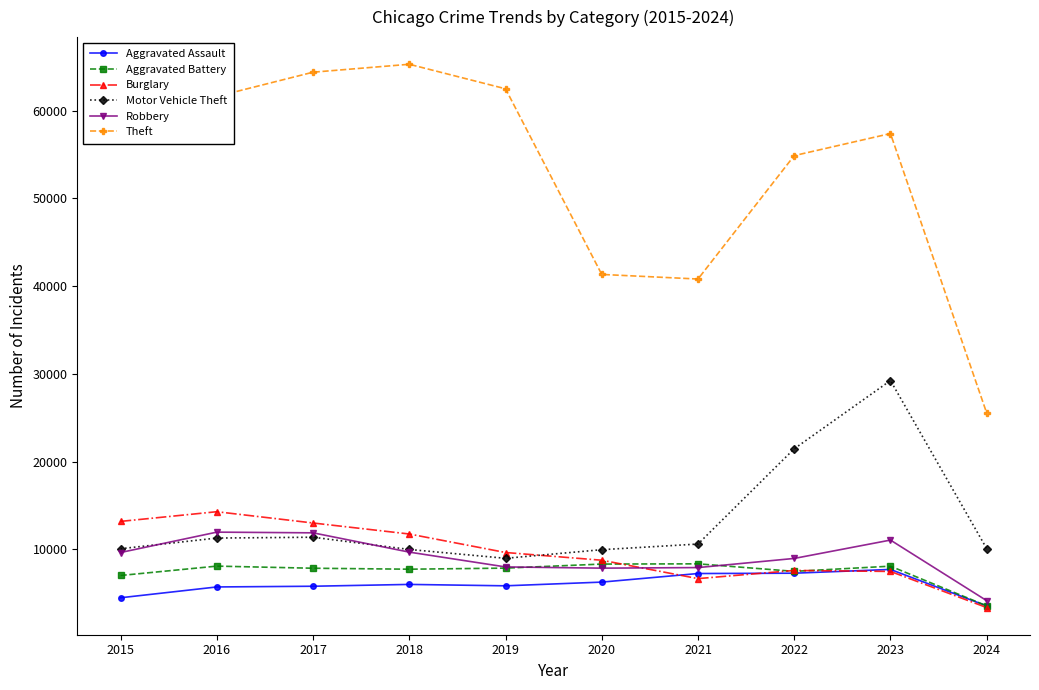

At which category is the sum across all series the highest?

2023